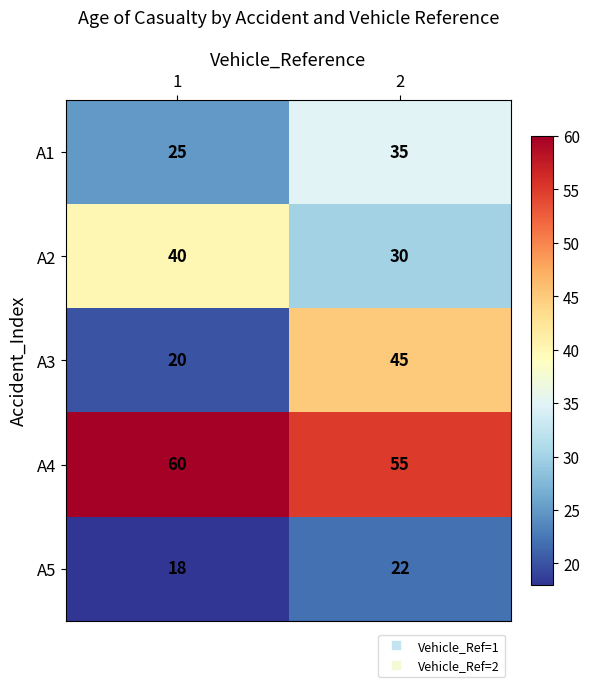

What is the sum of the A4 values at 1 and 2?

115